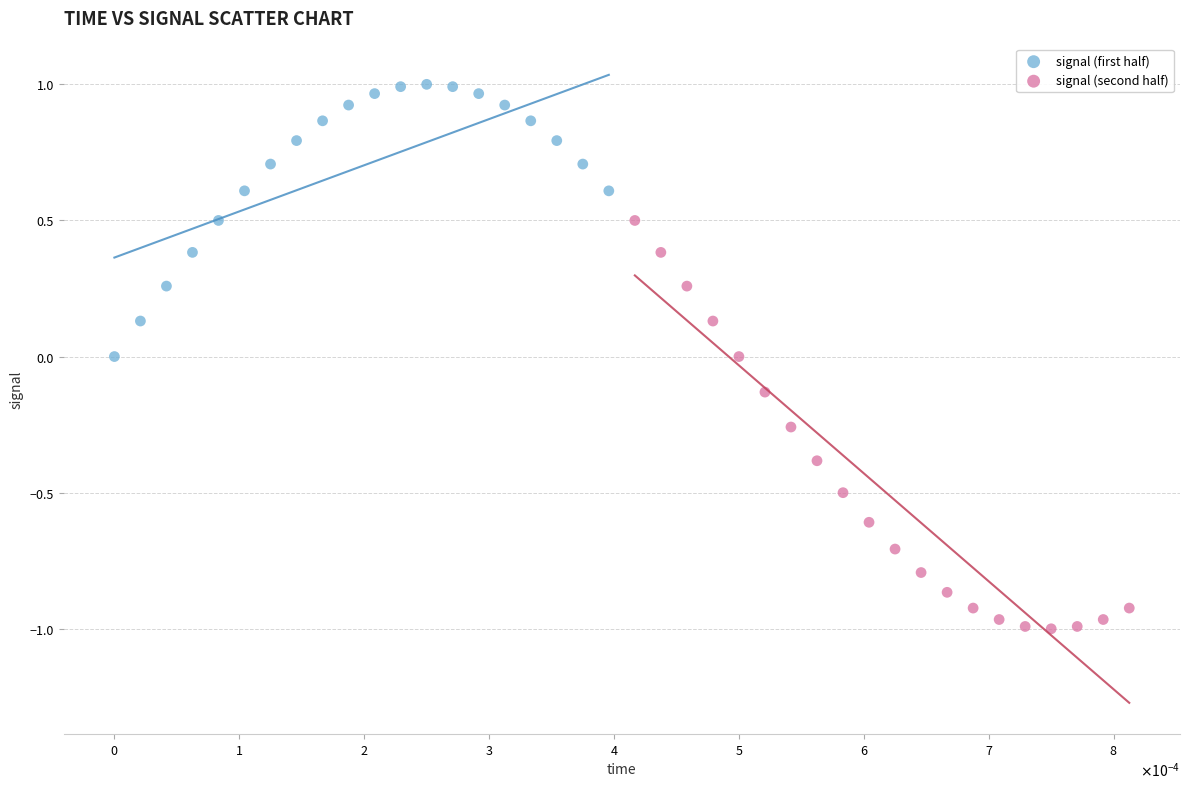

Which series contains the highest Y value?

signal (first half)